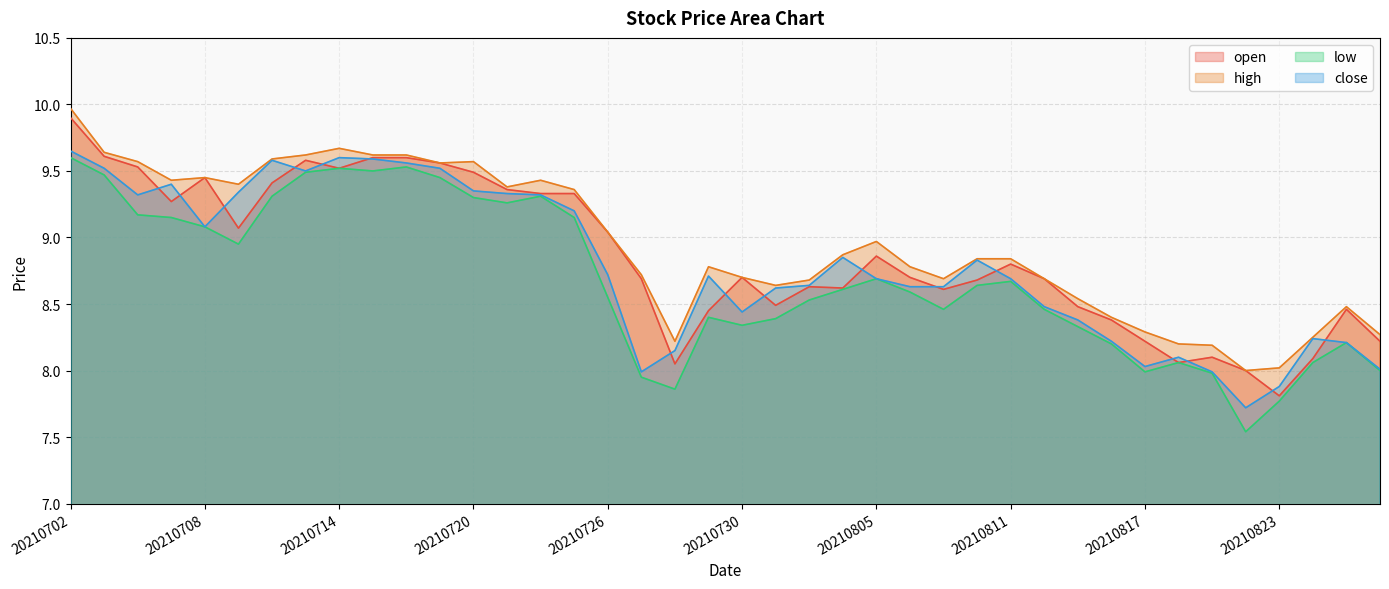

Which series has the largest total across all categories?

high